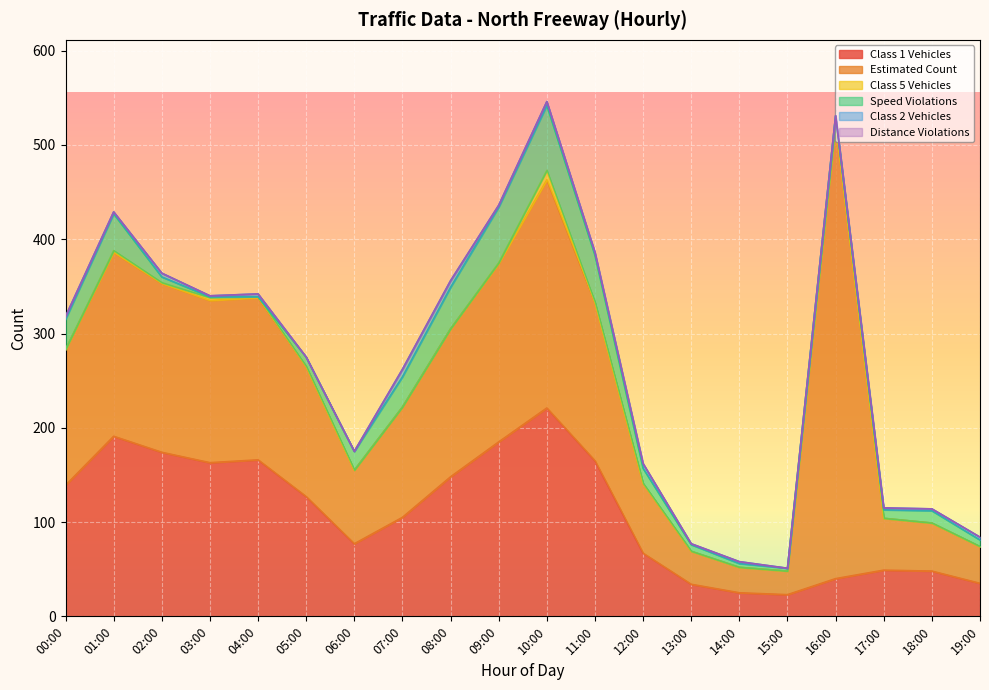

What position from the left is 00:00?

1